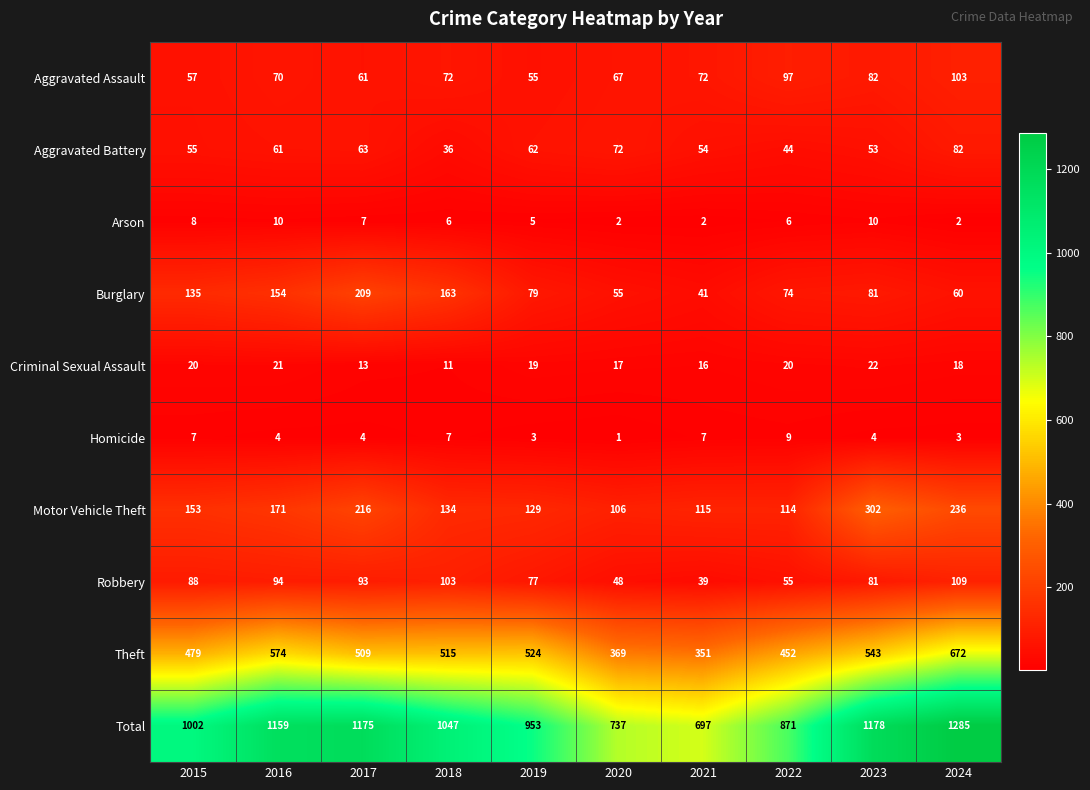

What is the difference between the Theft values at 2020 and 2021?

18